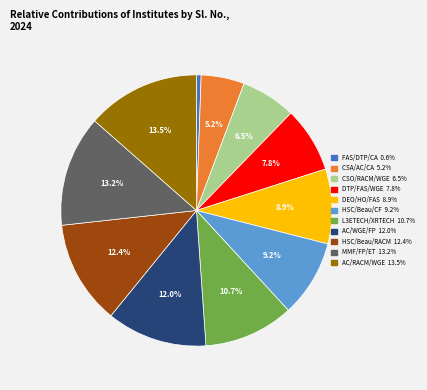

Is it true that MMF/FP/ET is 13% of the pie?

True